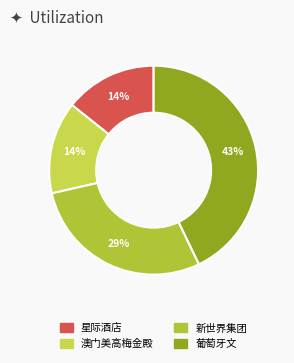

Which slice is the largest?

葡萄牙文